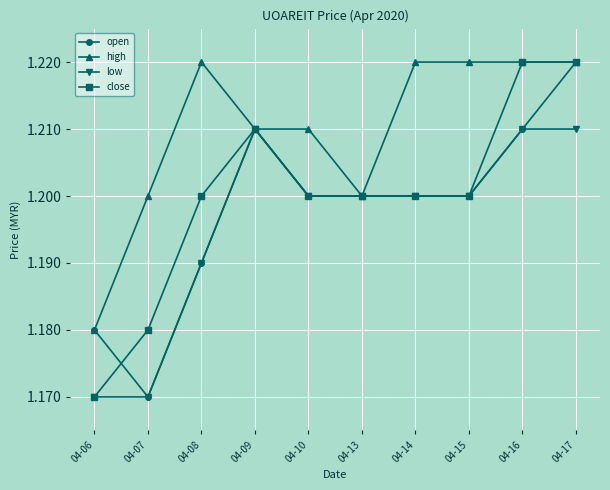

What are all the series names shown in the legend?

open, high, low, close